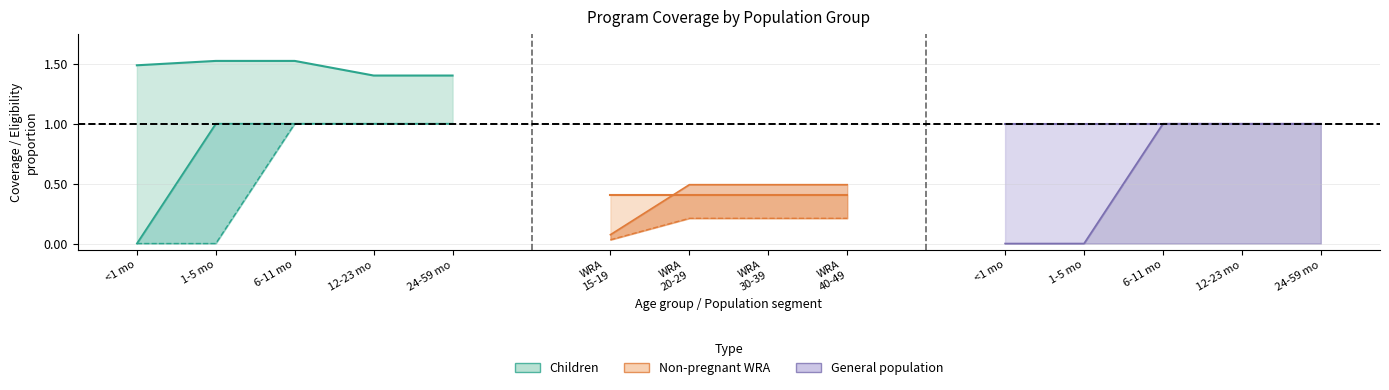

What is the difference between the maximum and minimum values in the 12-23 months series?

1.0